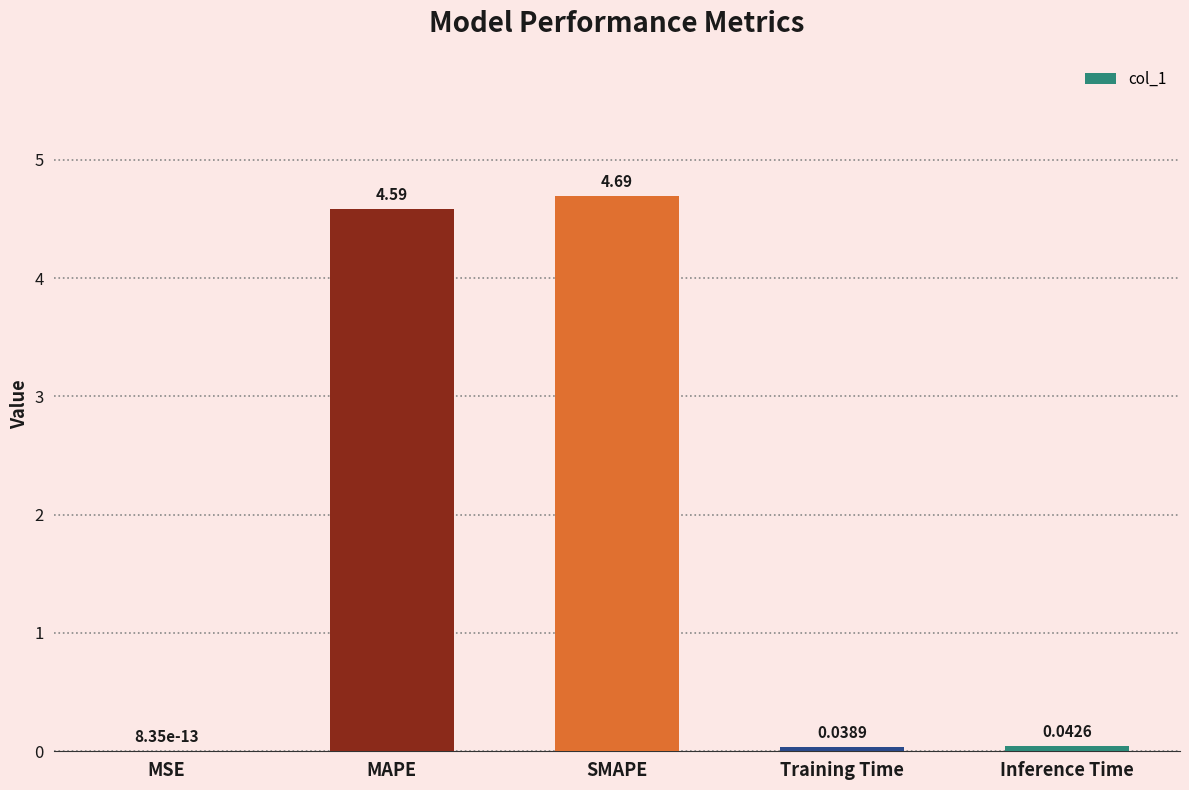

Are the bars grouped side by side (vs. stacked)?

No